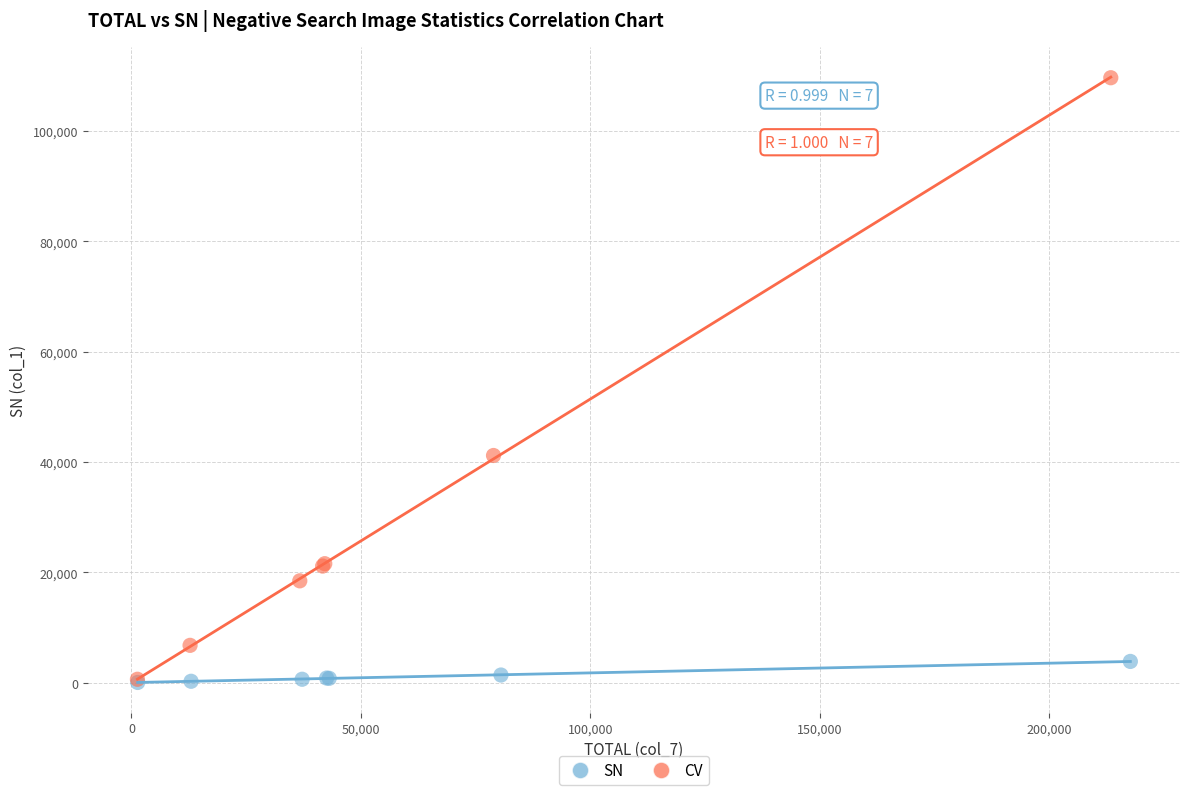

Which series contains the highest Y value?

CV